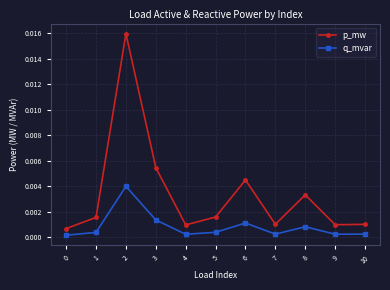

What are all the series names shown in the legend?

p_mw, q_mvar